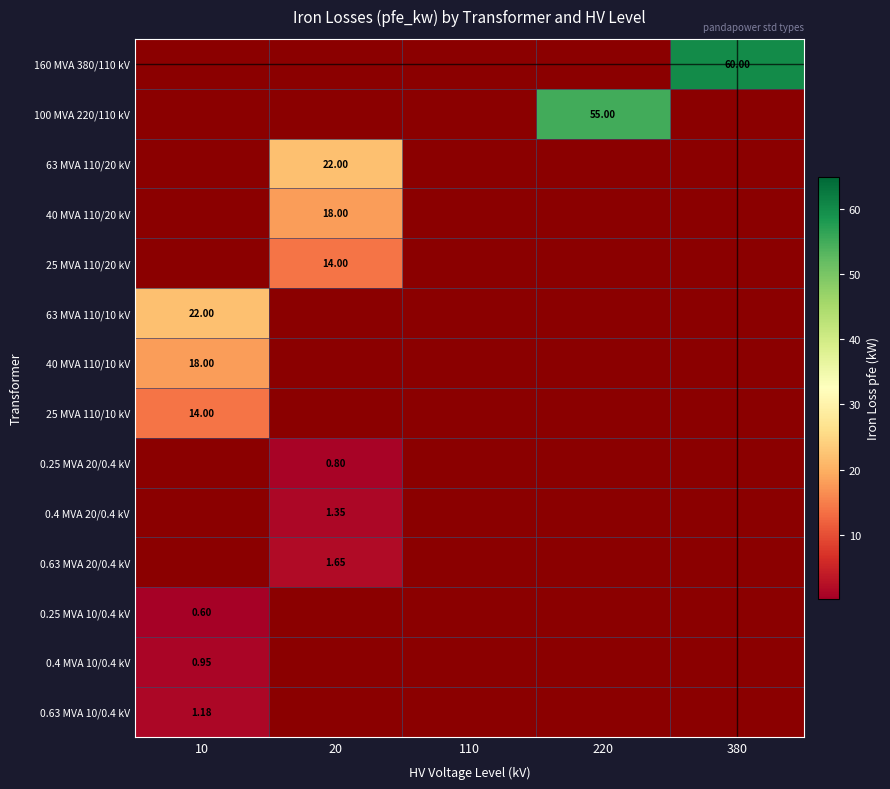

What is the sum of the 63 MVA 110/20 kV values at 10 and 20?

22.0